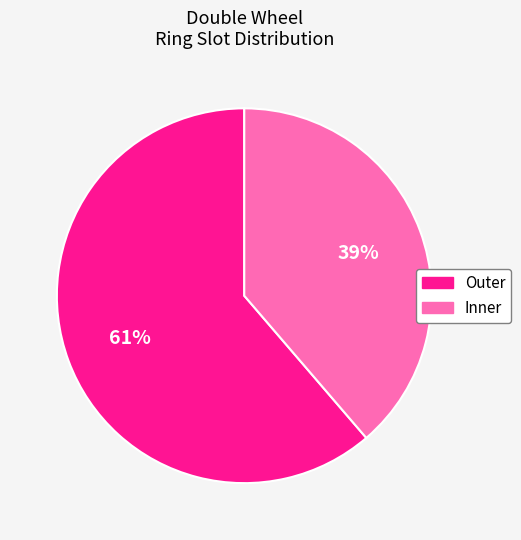

To the nearest percent, what is the combined percentage of Outer and Inner?

100%